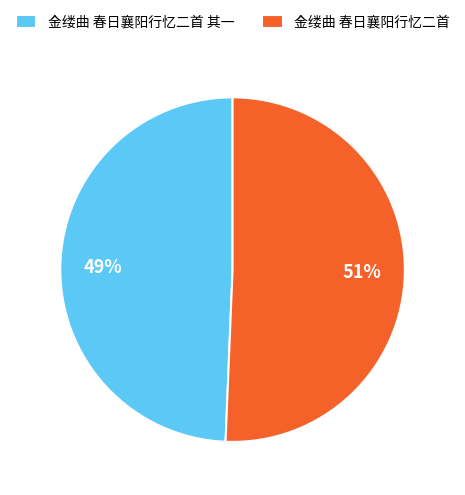

Which category has the smallest portion of the pie?

金缕曲 春日襄阳行忆二首 其一